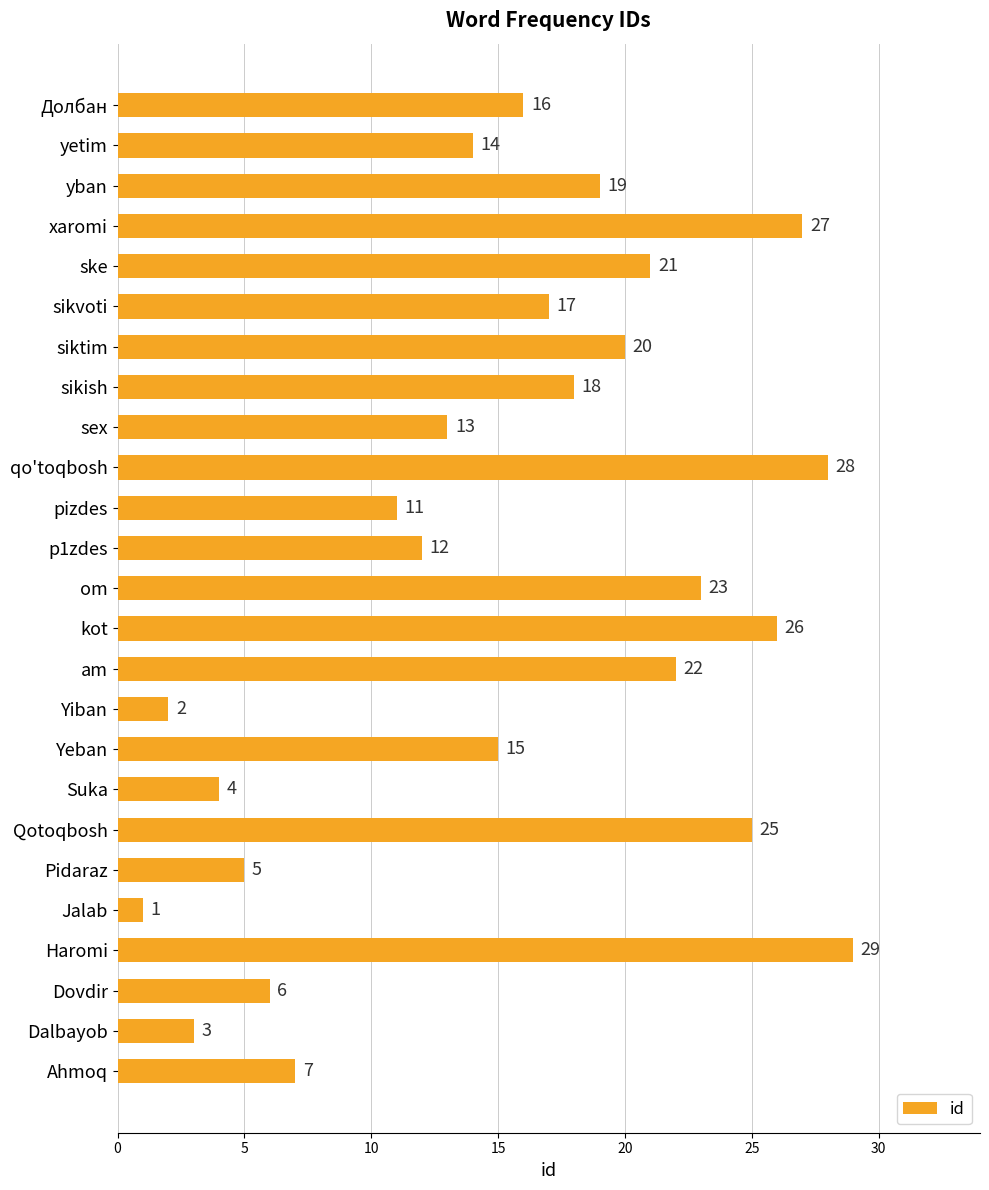

Between yban and sikish, which is larger?

yban